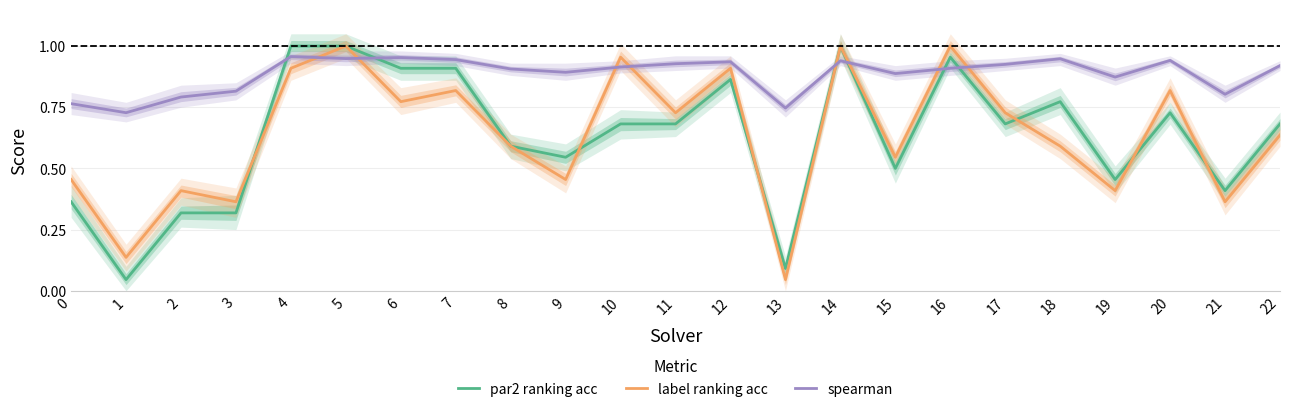

Rank the categories by label ranking acc value from lowest to highest.

13, 1, 3, 21, 2, 19, 0, 9, 15, 8, 18, 22, 11, 17, 6, 7, 20, 4, 12, 10, 5, 14, 16